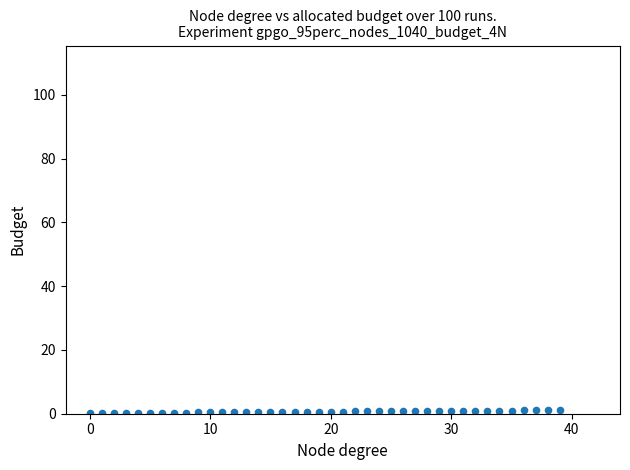

What is the range of Y values (max minus min)?

0.9